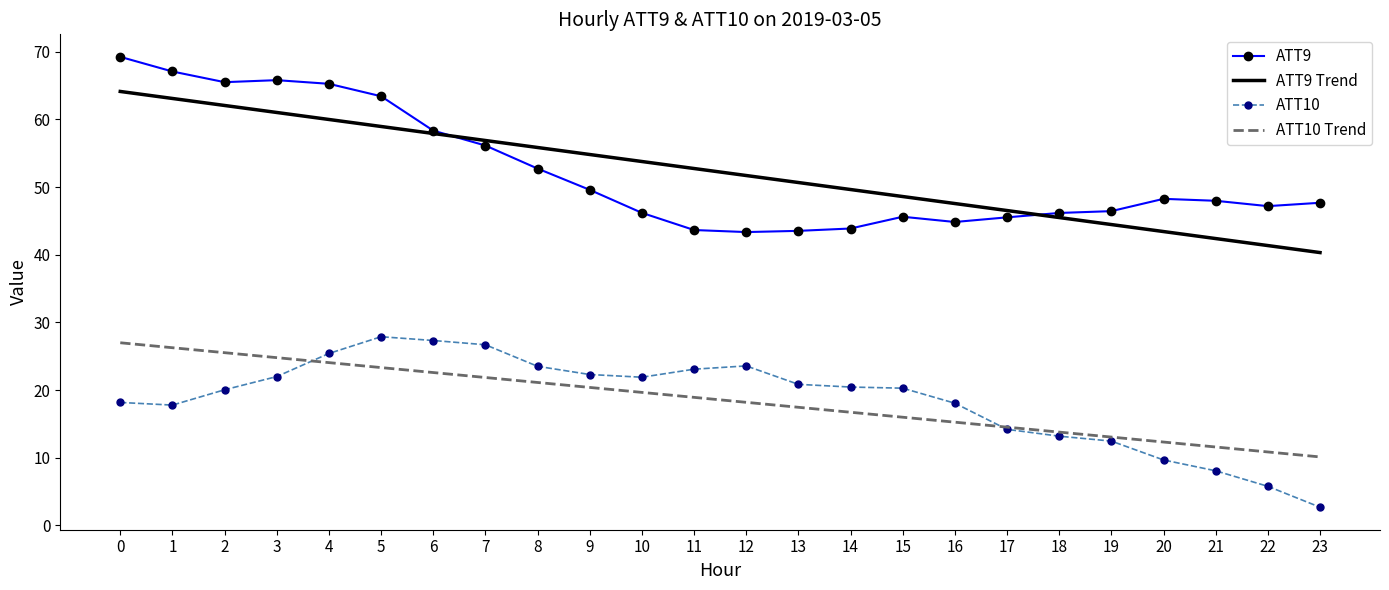

Is it true that ATT10 Trend equals 14.5 at 17?

True